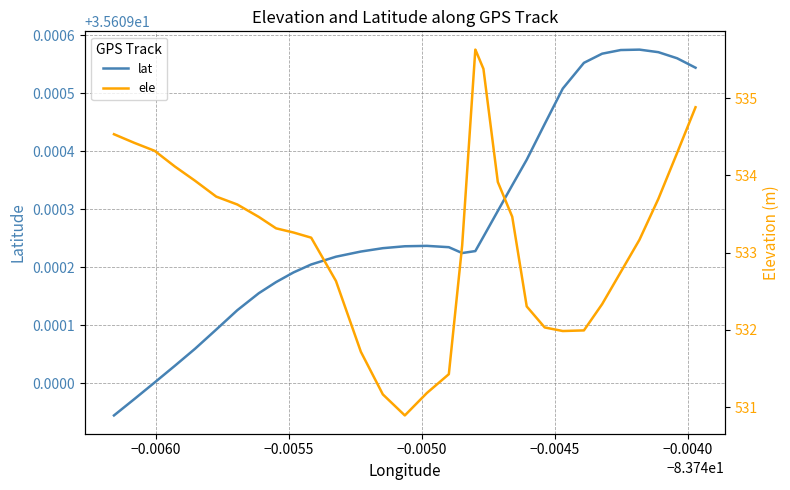

List the series in order of their peak value, lowest first.

lat, ele